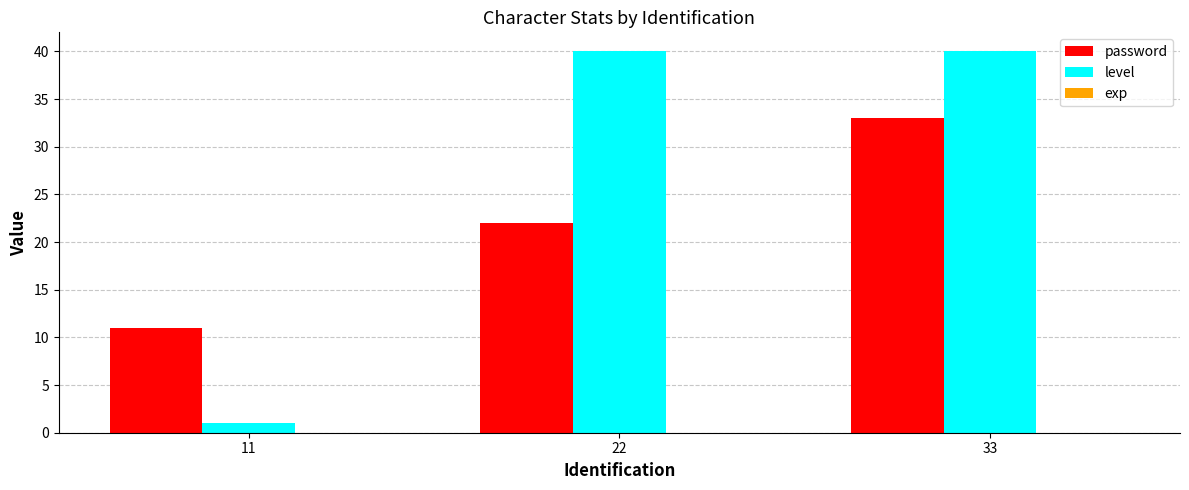

Rank the series by their maximum value, from lowest to highest.

password, level